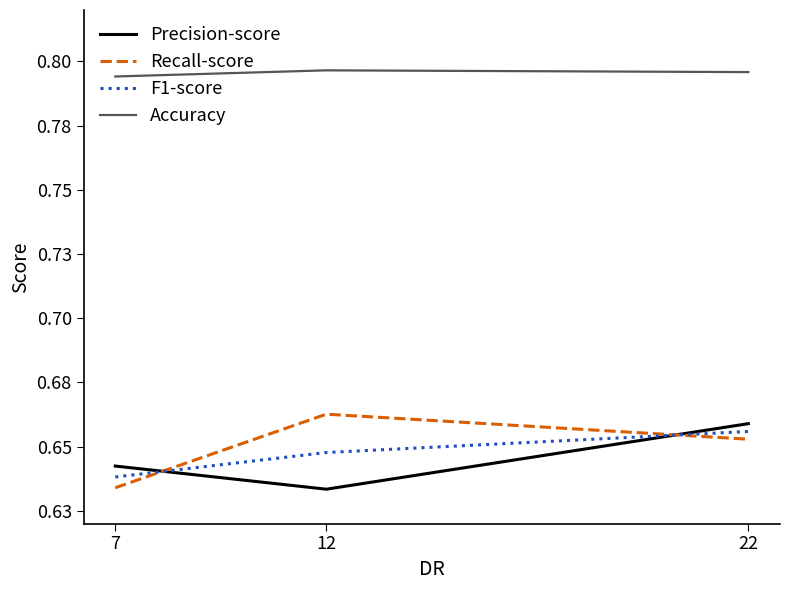

Is this an area chart (filled region under the line)?

No